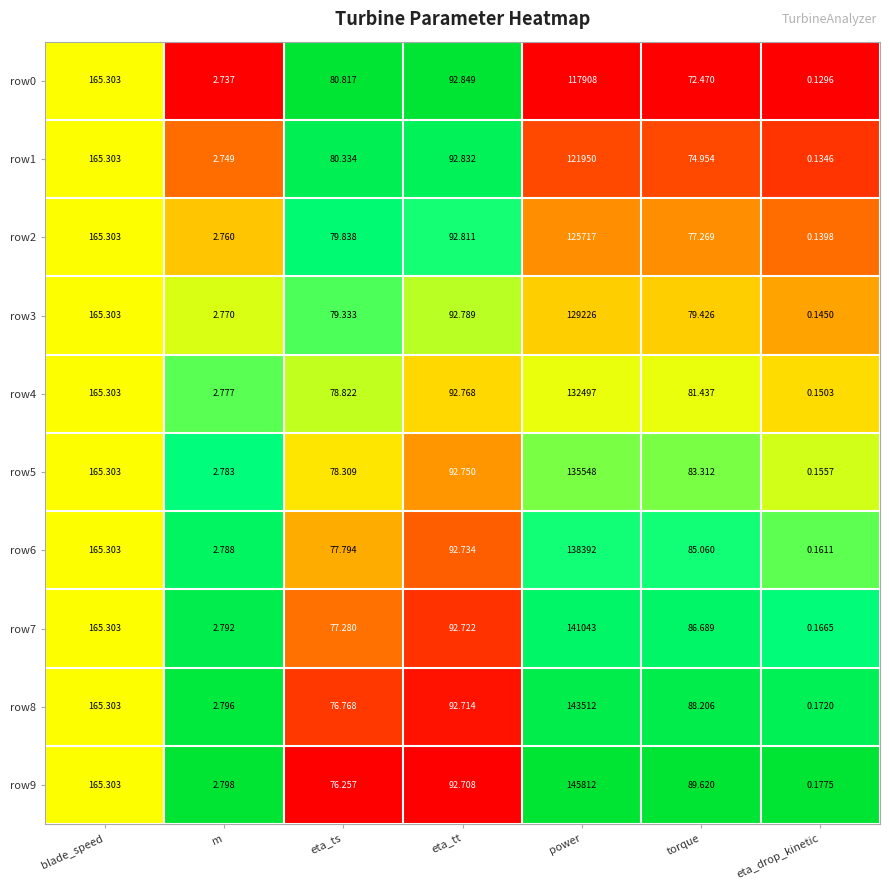

Which category has the highest value in the row9 series?

power